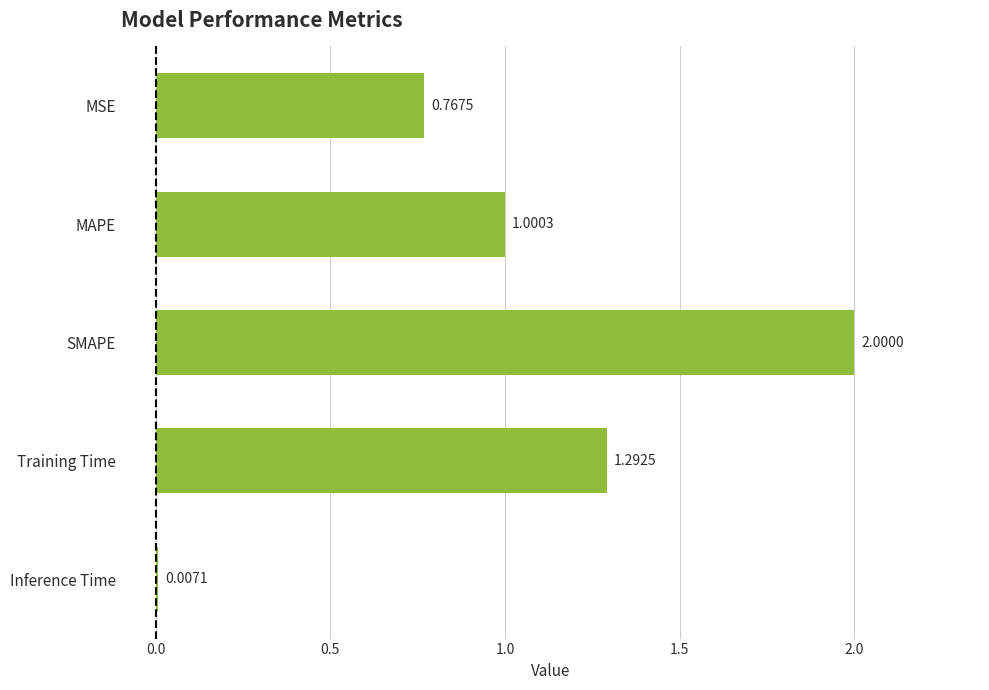

Between Training Time and SMAPE, which is larger?

SMAPE